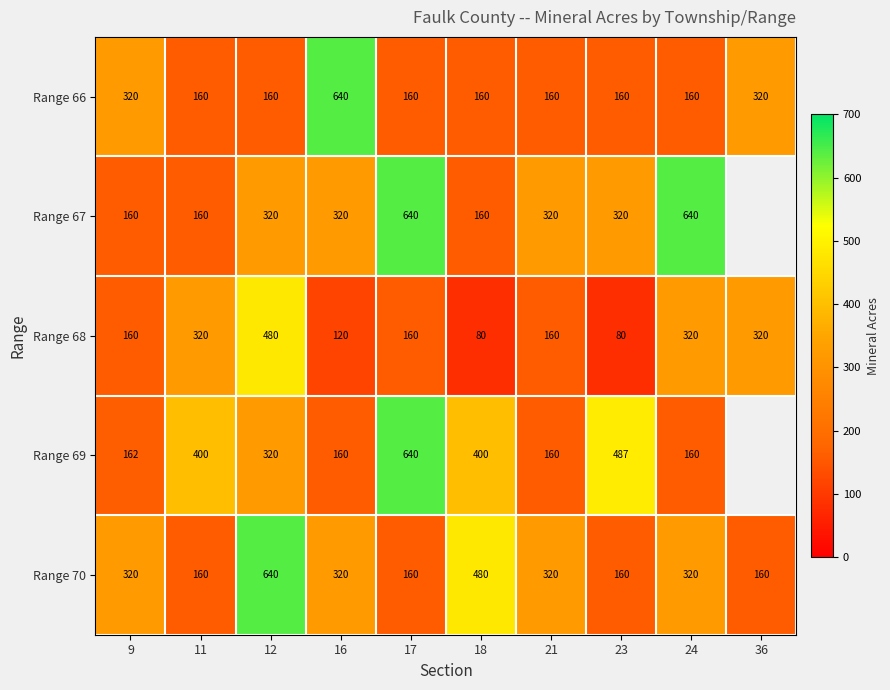

What is the total value across all series at 16?

1560